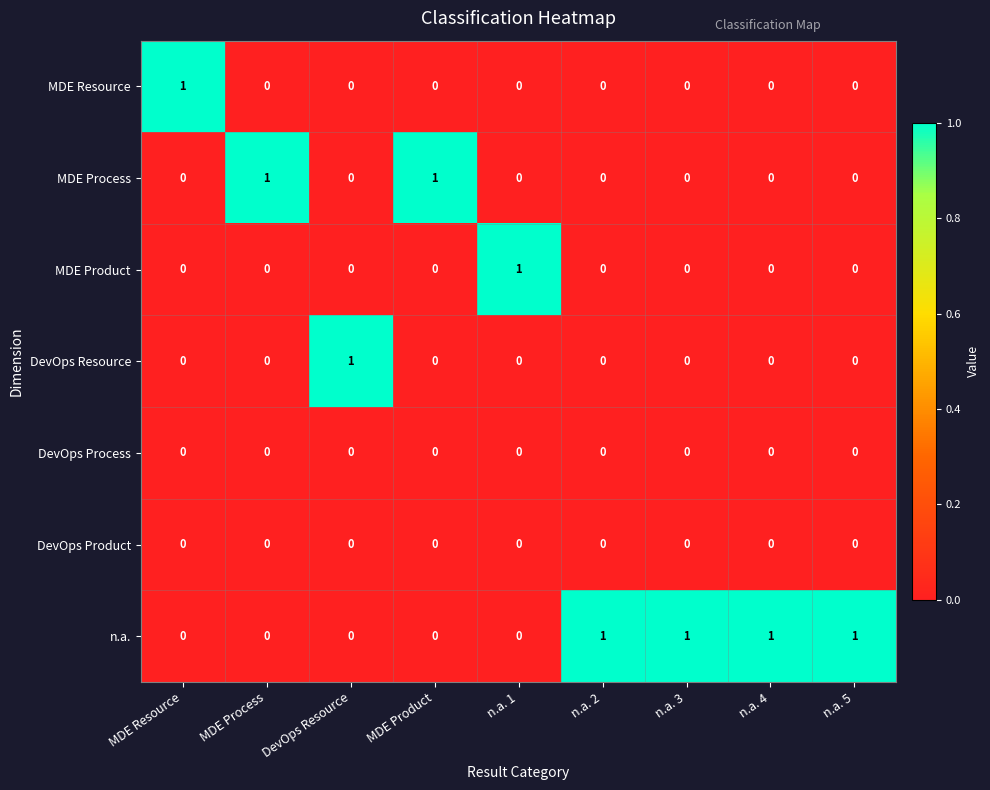

What is the total value across all series at n.a. 2?

1